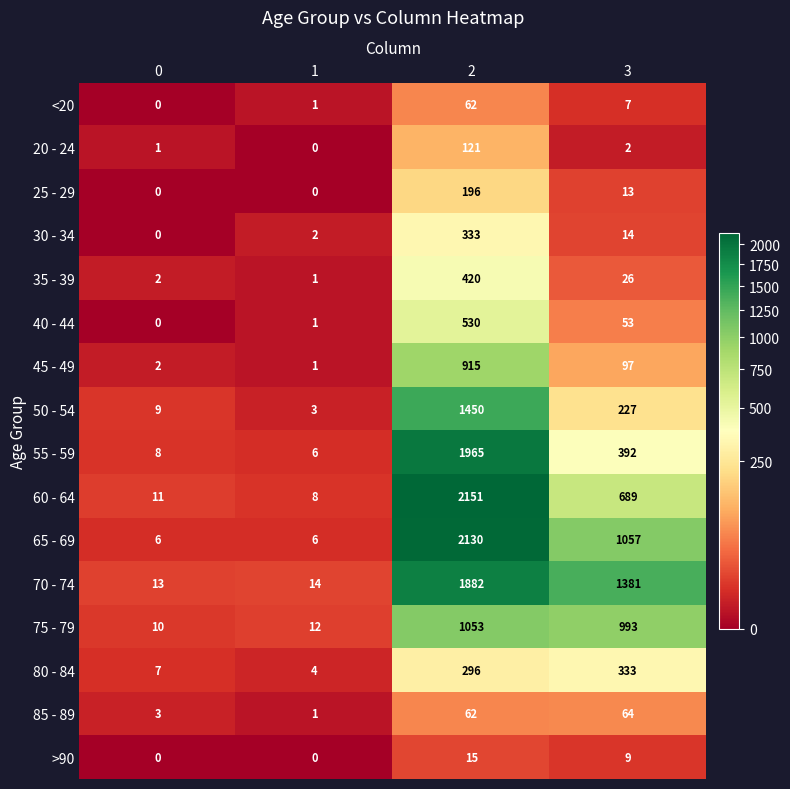

Count the number of data series in this chart.

16